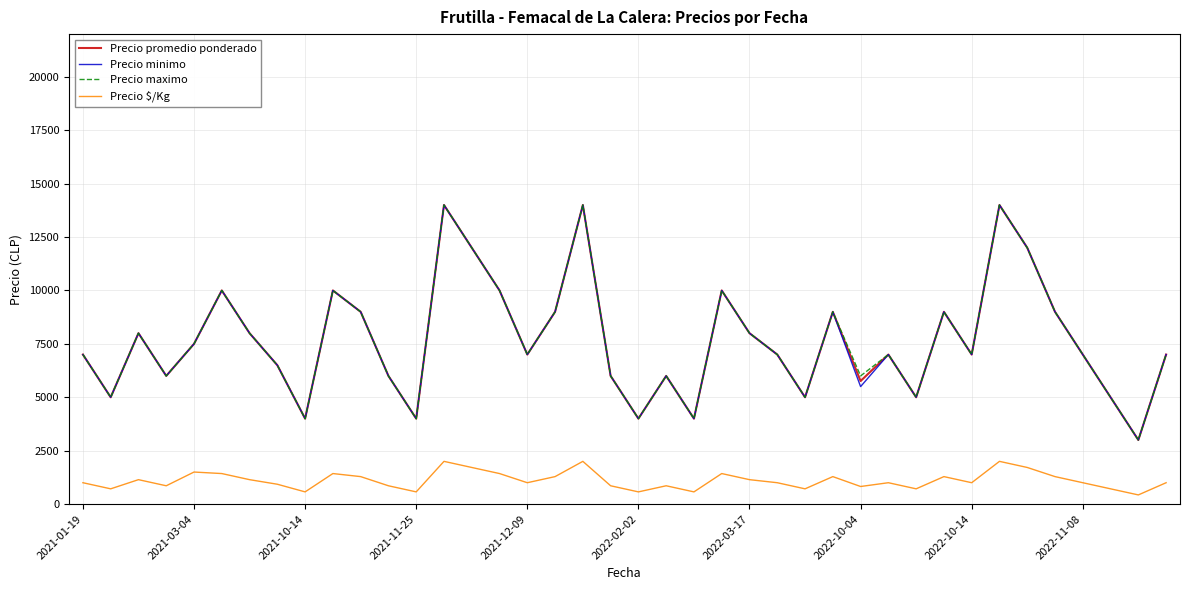

True or false: Precio $/Kg and Precio minimo intersect in this chart.

False